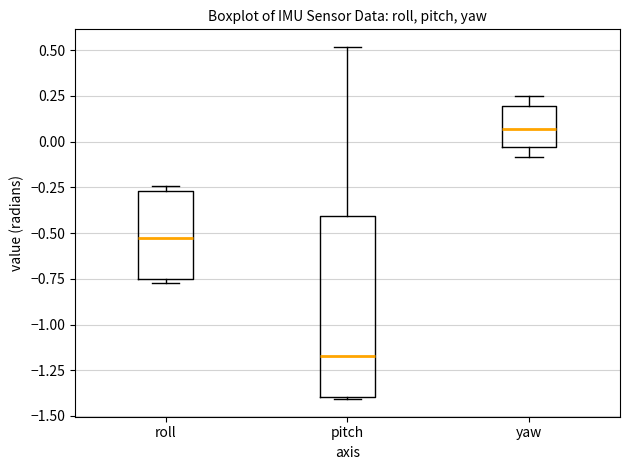

Where is the upper edge of the box for roll on the y-axis? The values are not printed on the chart, so give them approximately, as read against the axis.

-0.25